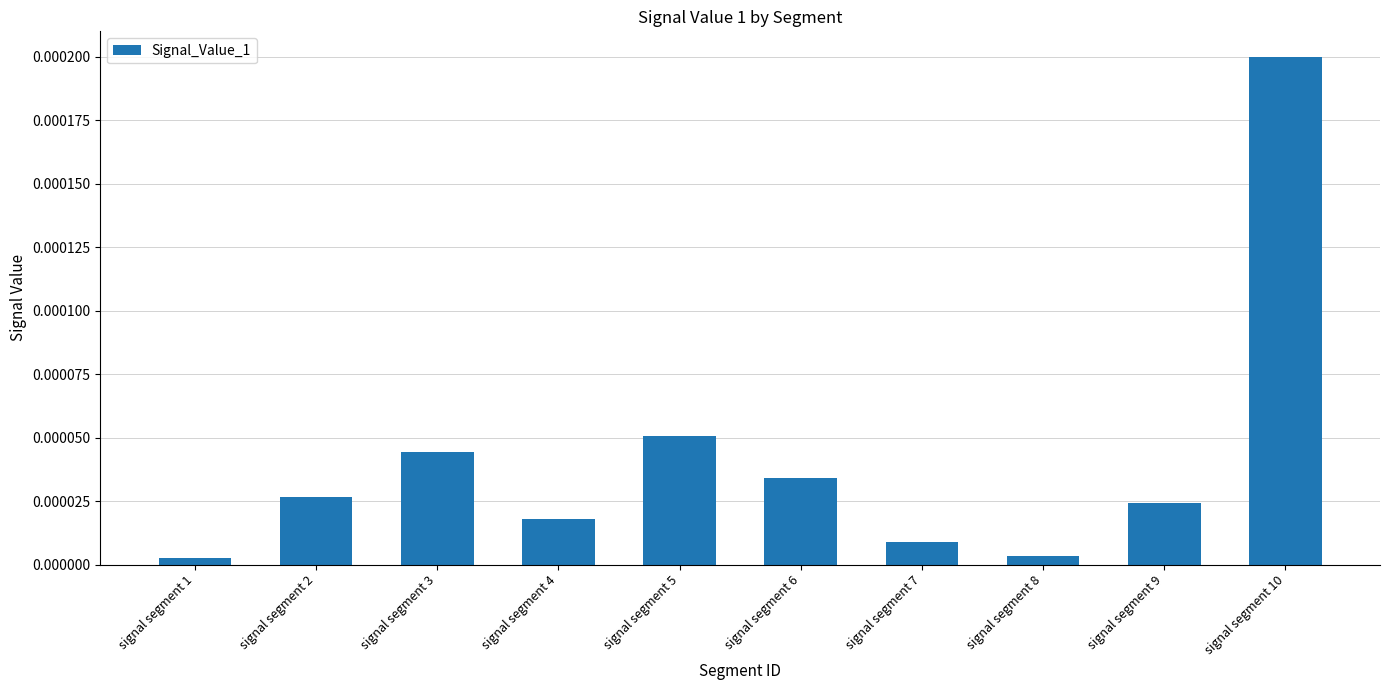

Which has a higher value, signal segment 3 or signal segment 5?

signal segment 5